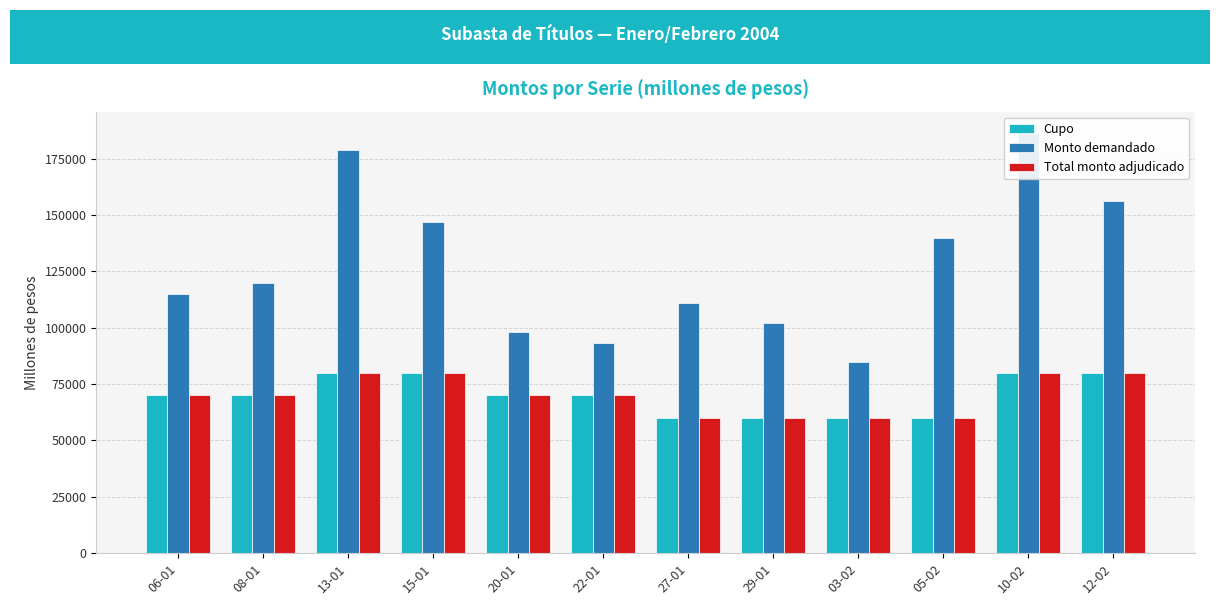

What are all the series names shown in the legend?

Cupo, Monto demandado, Total monto adjudicado